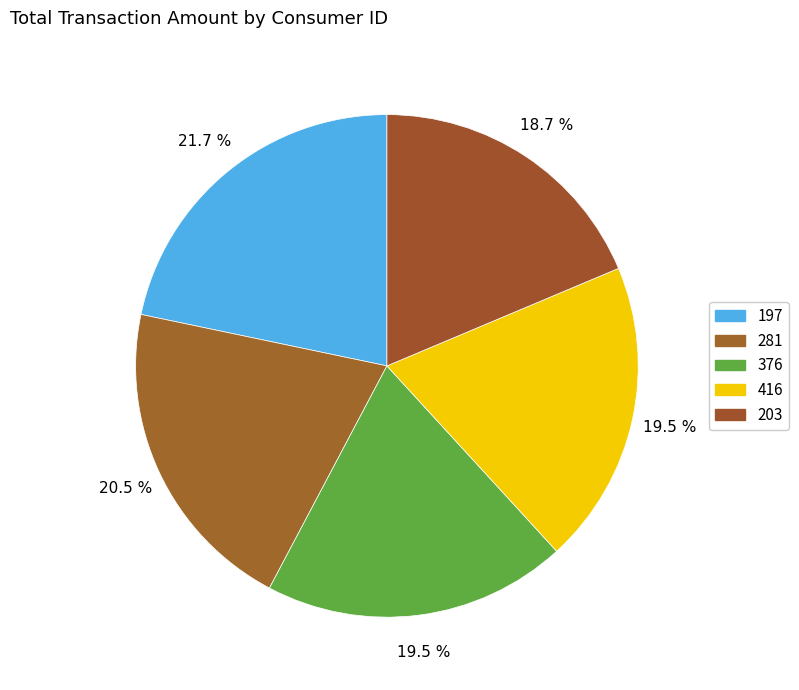

To the nearest percent, what is the combined percentage of 197 and 281?

42%